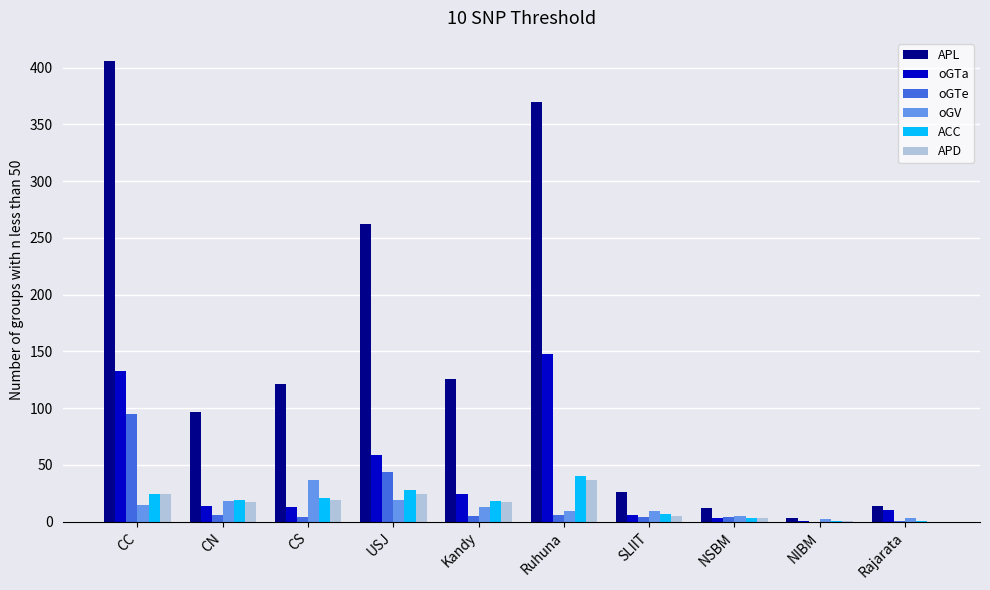

The value of APL at CC is 406. True or false?

True